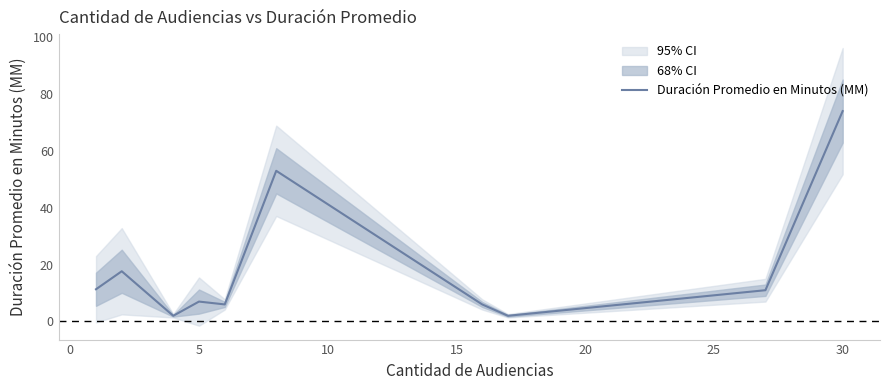

What is the value of the 8th point from the left?

2.0